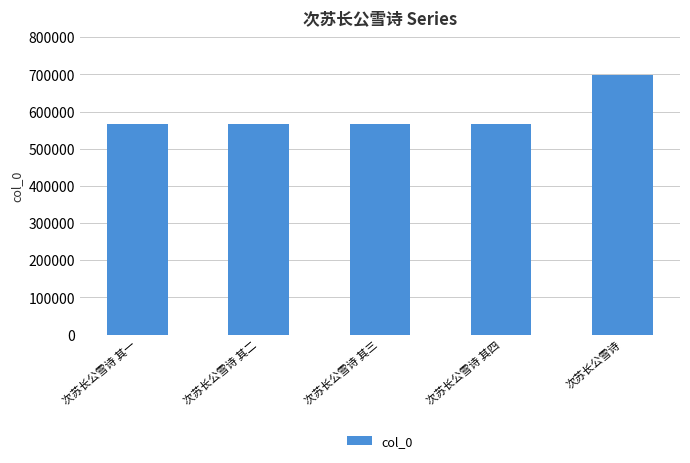

Between 次苏长公雪诗 and 次苏长公雪诗 其四, which is larger?

次苏长公雪诗